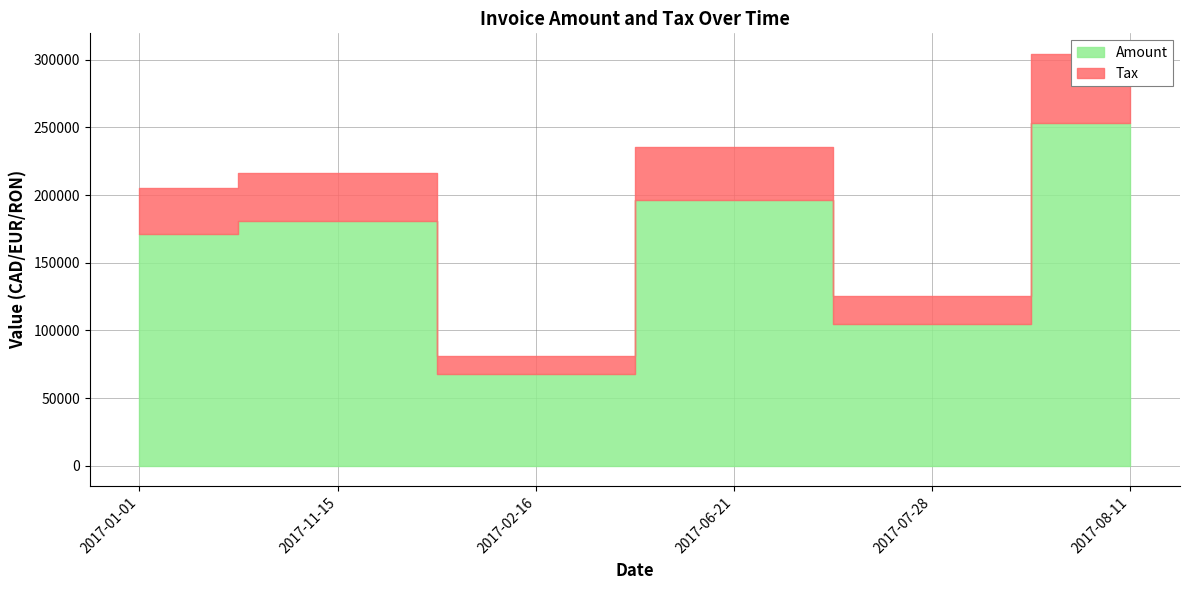

True or false: Amount and Tax cross at least once.

False